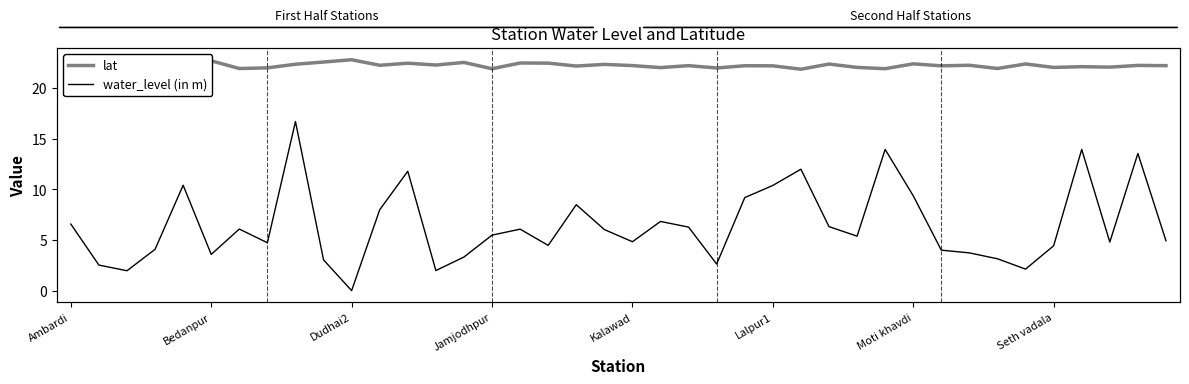

Between Dudhai2 and Jamjodhpur, which series saw the biggest shift?

water_level (in m)